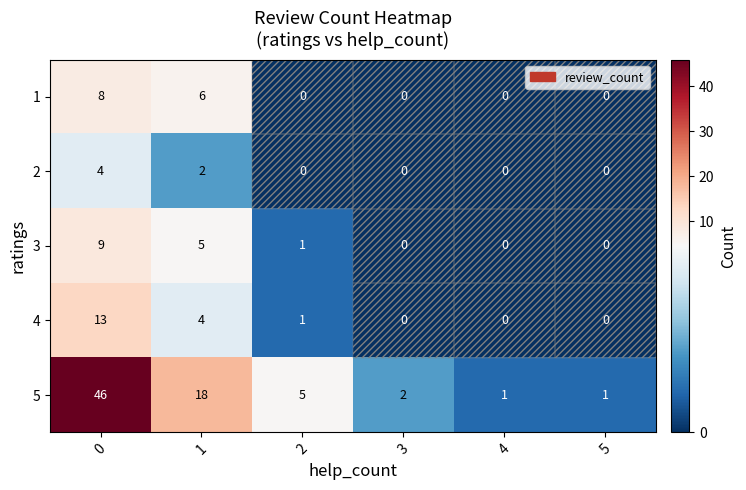

True or false: 2 has a value of 2 at 4.

False